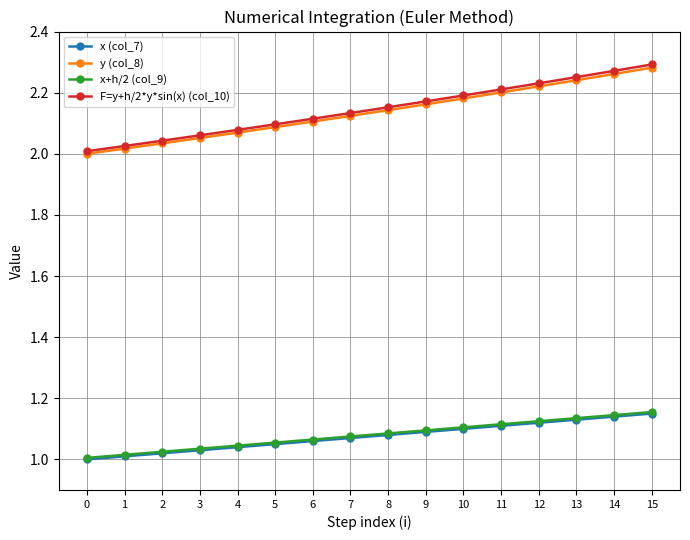

What is the total value across all series at 6?

6.3